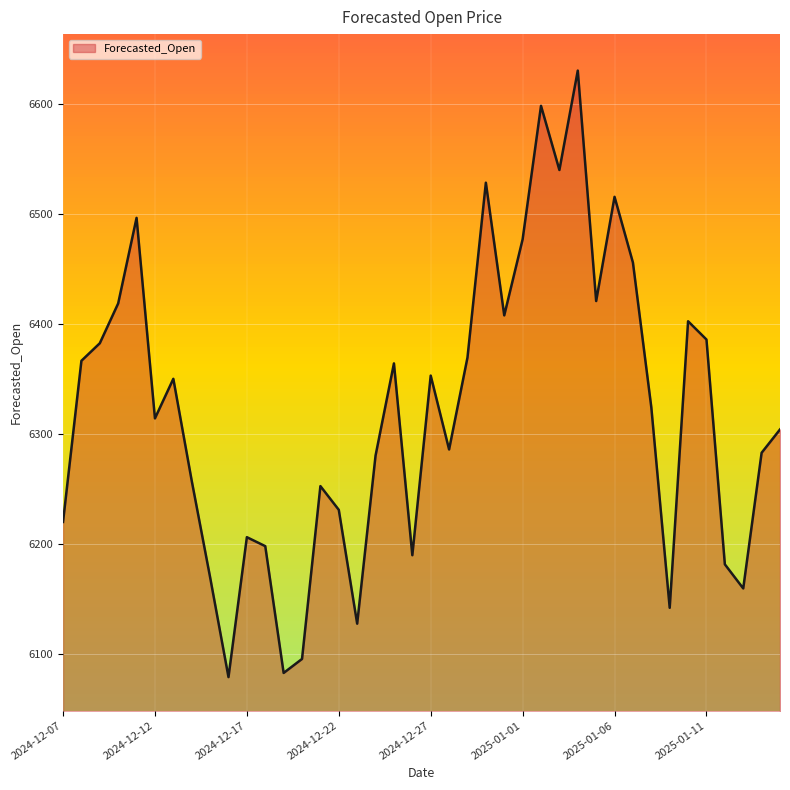

What is the difference between the maximum and minimum values?

551.2